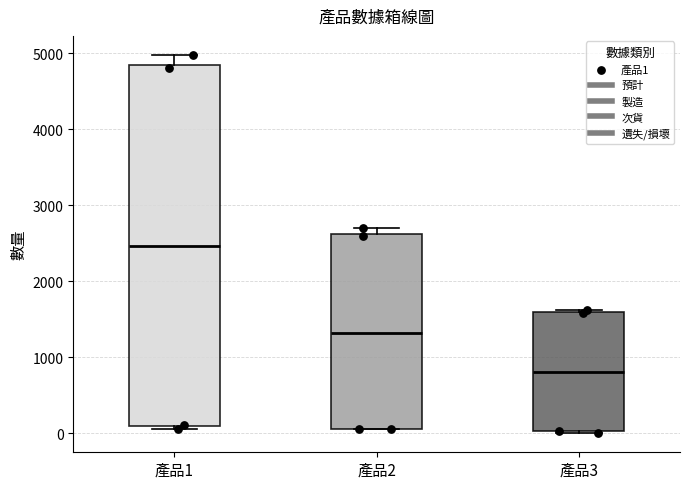

Where is the upper edge of the box for 產品1 on the y-axis? The values are not printed on the chart, so give them approximately, as read against the axis.

4900